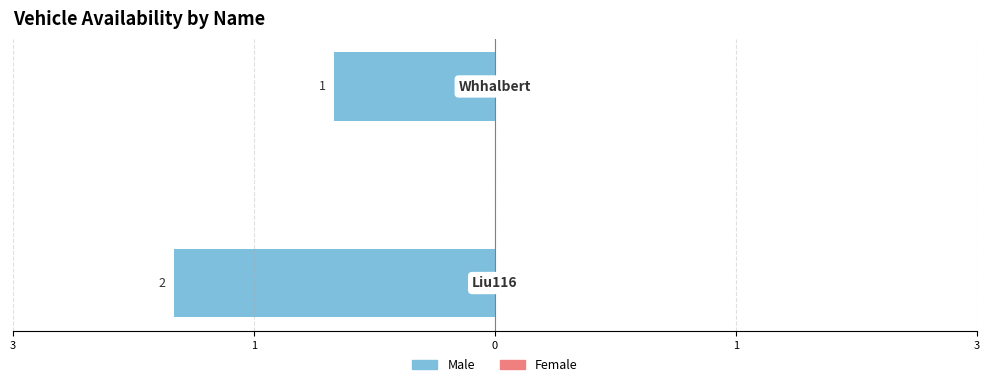

Does the chart contain any negative values?

Yes